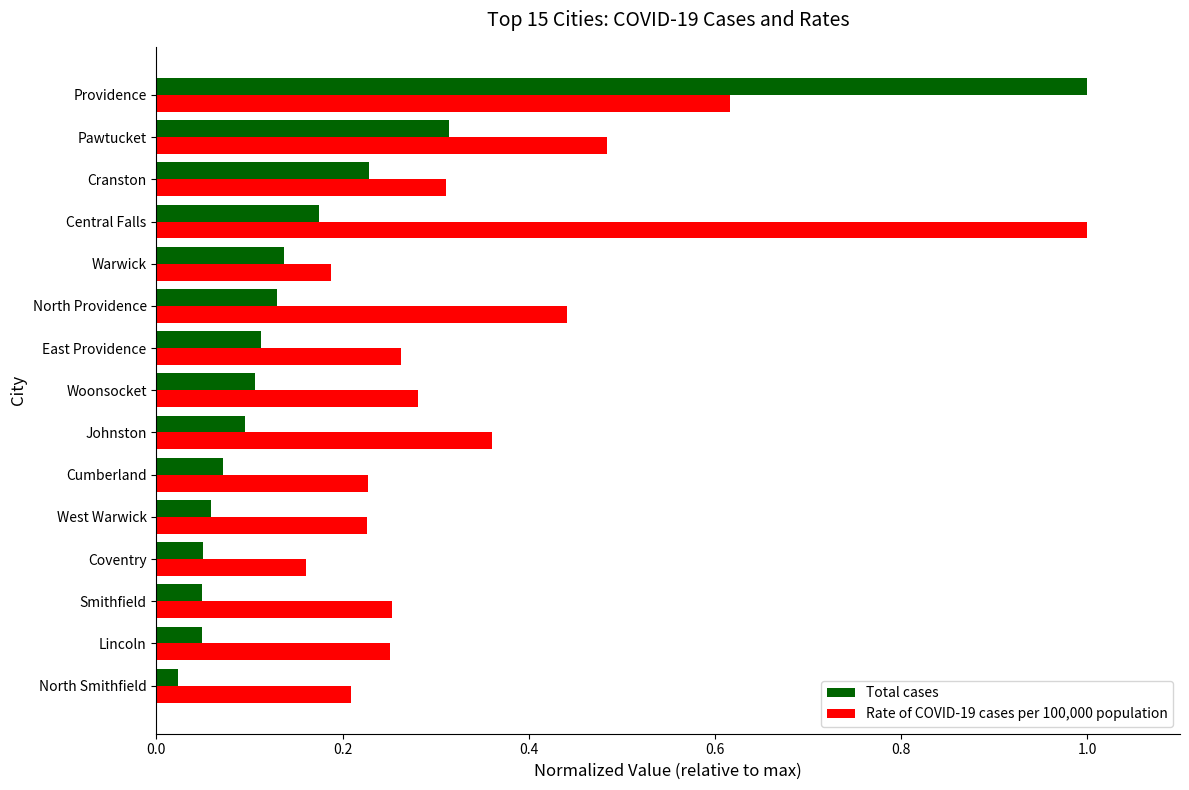

How many distinct data groups are displayed?

2